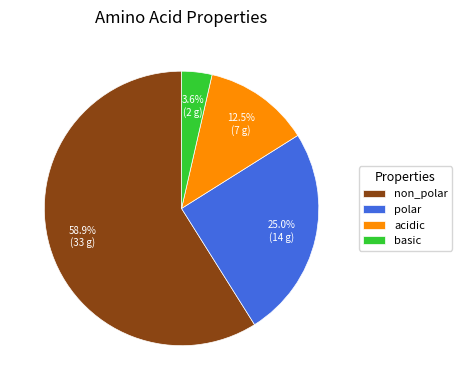

What is the majority slice?

non_polar